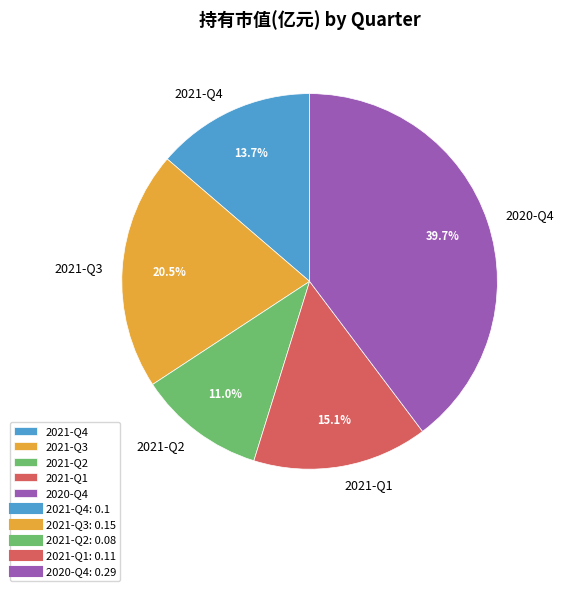

What is the smallest slice in the pie chart?

2021-Q2